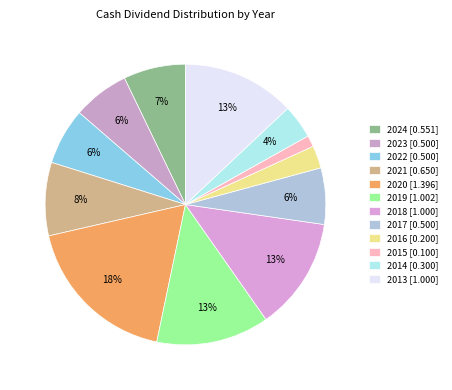

Which category has the smallest portion of the pie?

2015